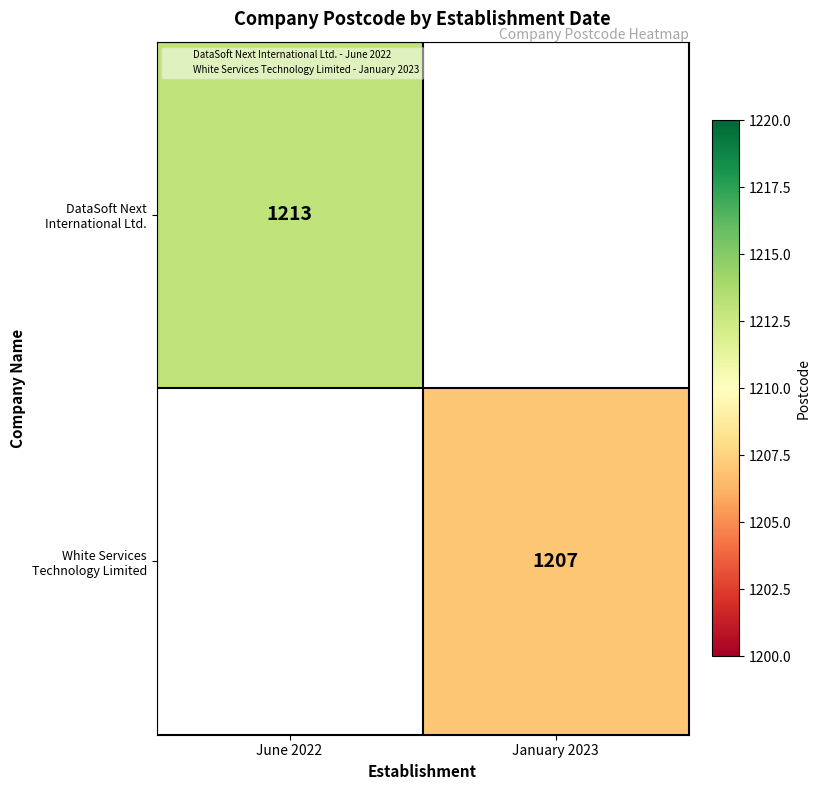

At how many categories does at least one series exceed 1210?

1